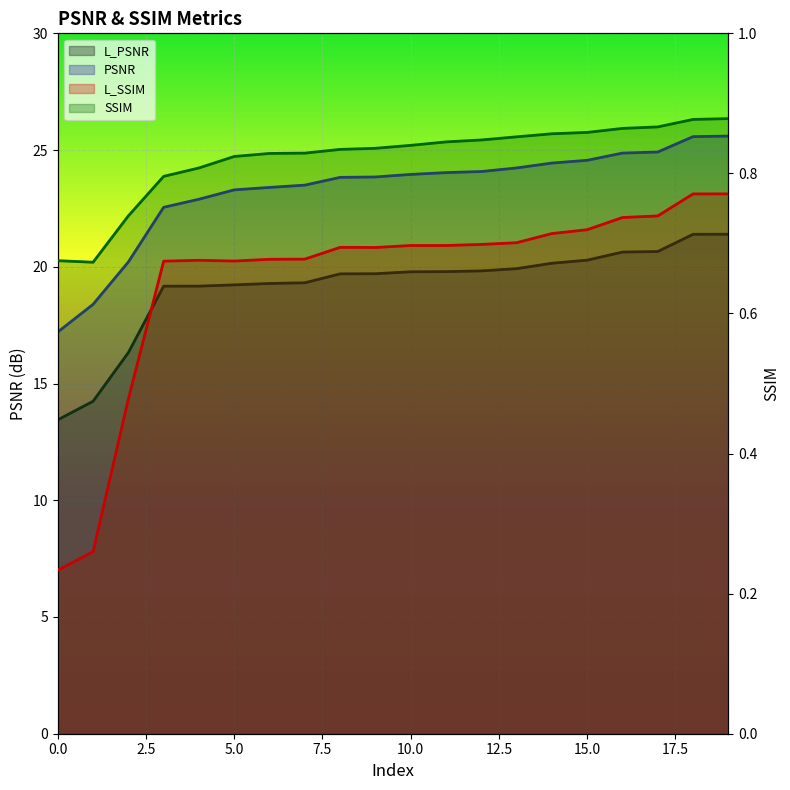

Which has a higher value, 9 or 5?

9